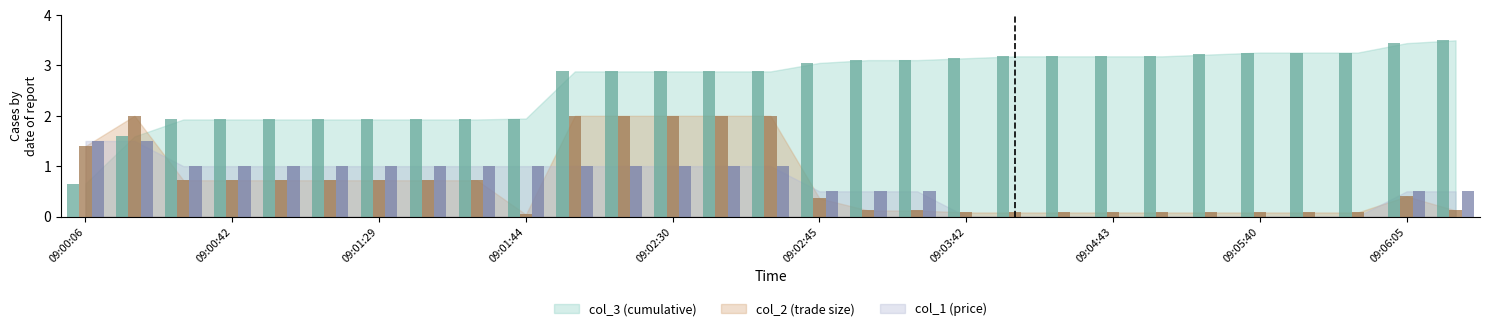

What is the greatest value displayed?

3.5